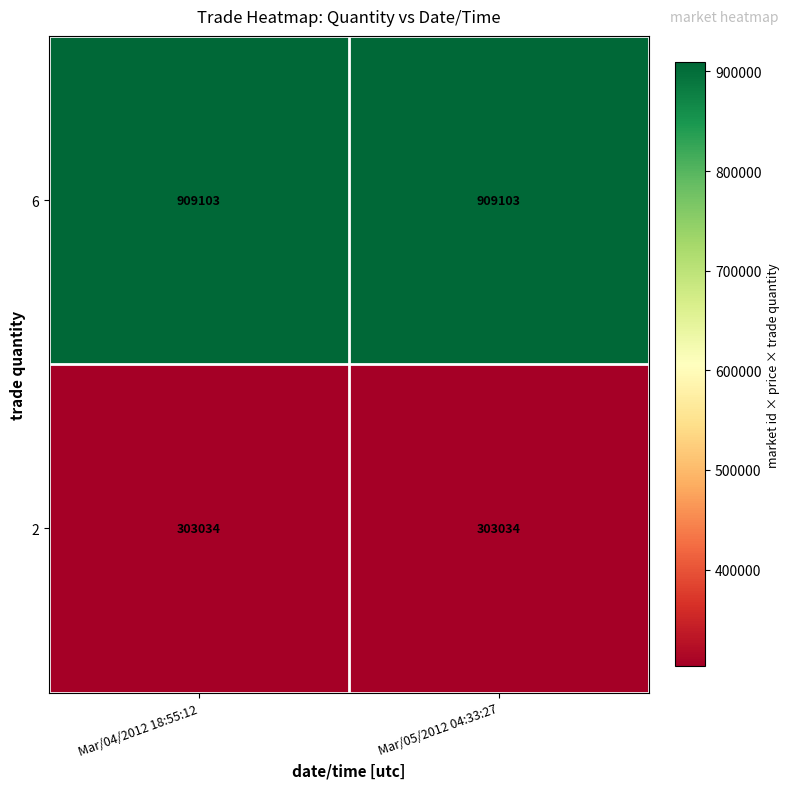

What is the minimum value for 2?

303034